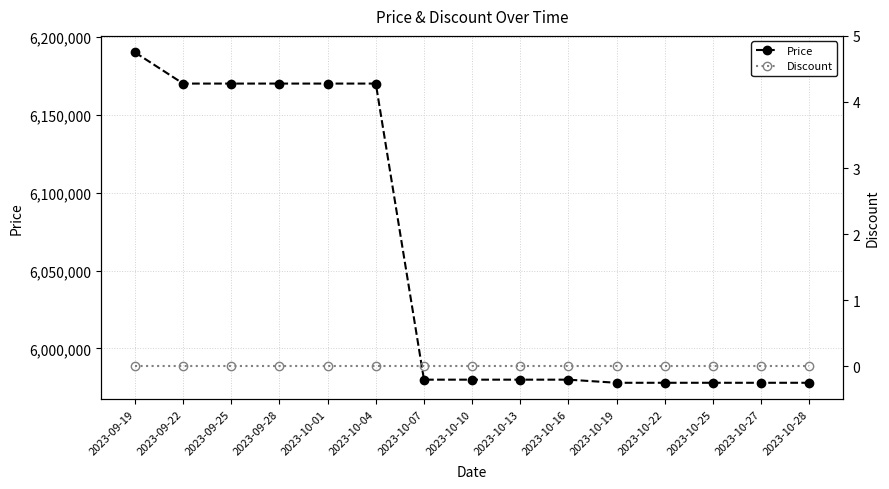

Reading left to right, transcribe all the data shown in this chart.

Price: 2023-09-19=6190000	2023-09-22=6170000	2023-09-25=6170000	2023-09-28=6170000	2023-10-01=6170000	2023-10-04=6170000	2023-10-07=5980000	2023-10-10=5980000	2023-10-13=5980000	2023-10-16=5980000	2023-10-19=5978000	2023-10-22=5978000	2023-10-25=5978000	2023-10-27=5978000	2023-10-28=5978000
Discount: 2023-09-19=0	2023-09-22=0	2023-09-25=0	2023-09-28=0	2023-10-01=0	2023-10-04=0	2023-10-07=0	2023-10-10=0	2023-10-13=0	2023-10-16=0	2023-10-19=0	2023-10-22=0	2023-10-25=0	2023-10-27=0	2023-10-28=0